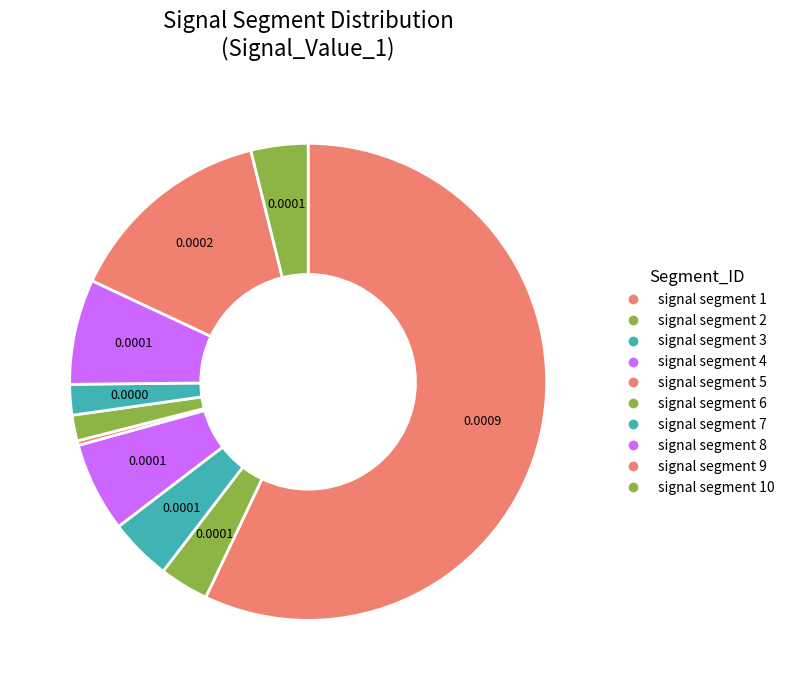

Which category has the biggest portion of the pie?

signal segment 1